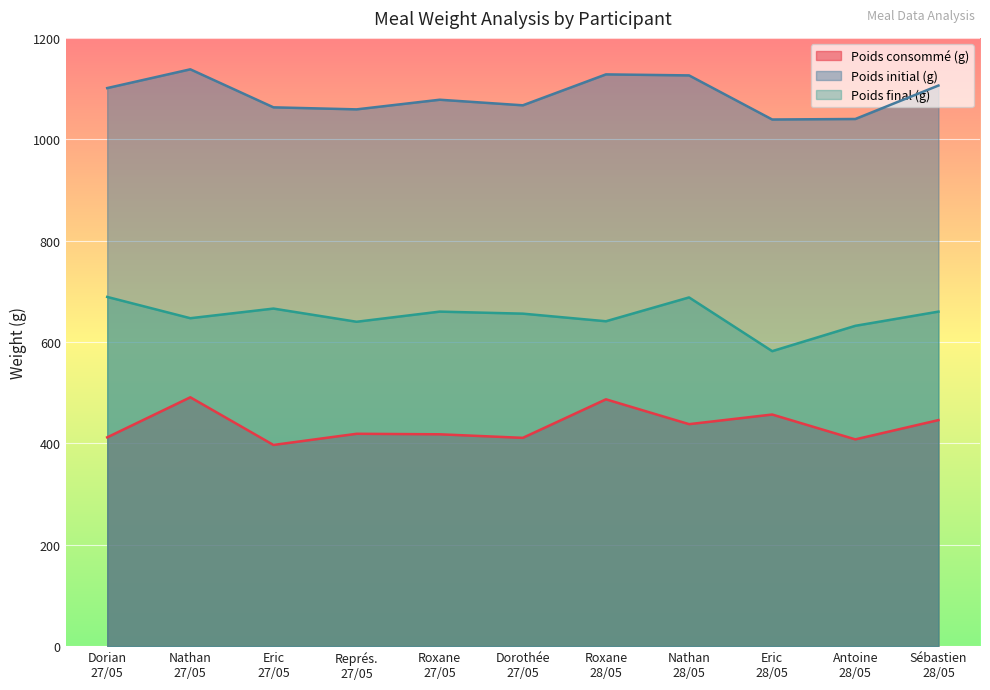

True or false: Poids final (g) and Poids consommé (g) intersect in this chart.

False